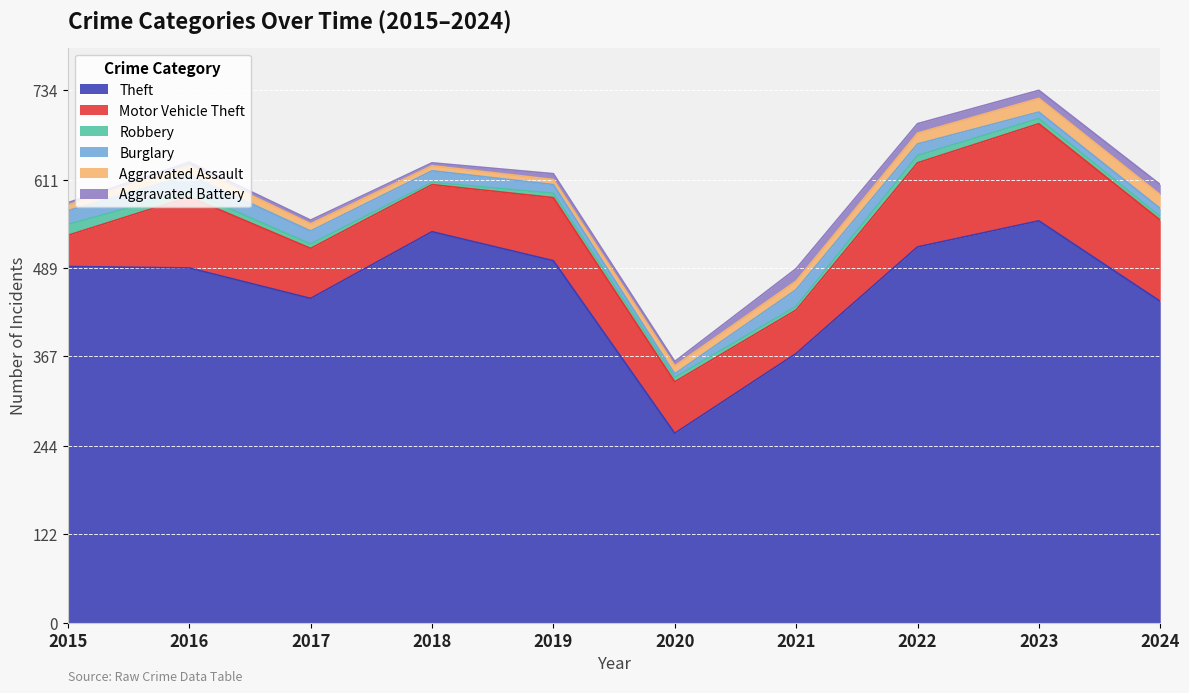

Which category has the lowest value across all series?

2018